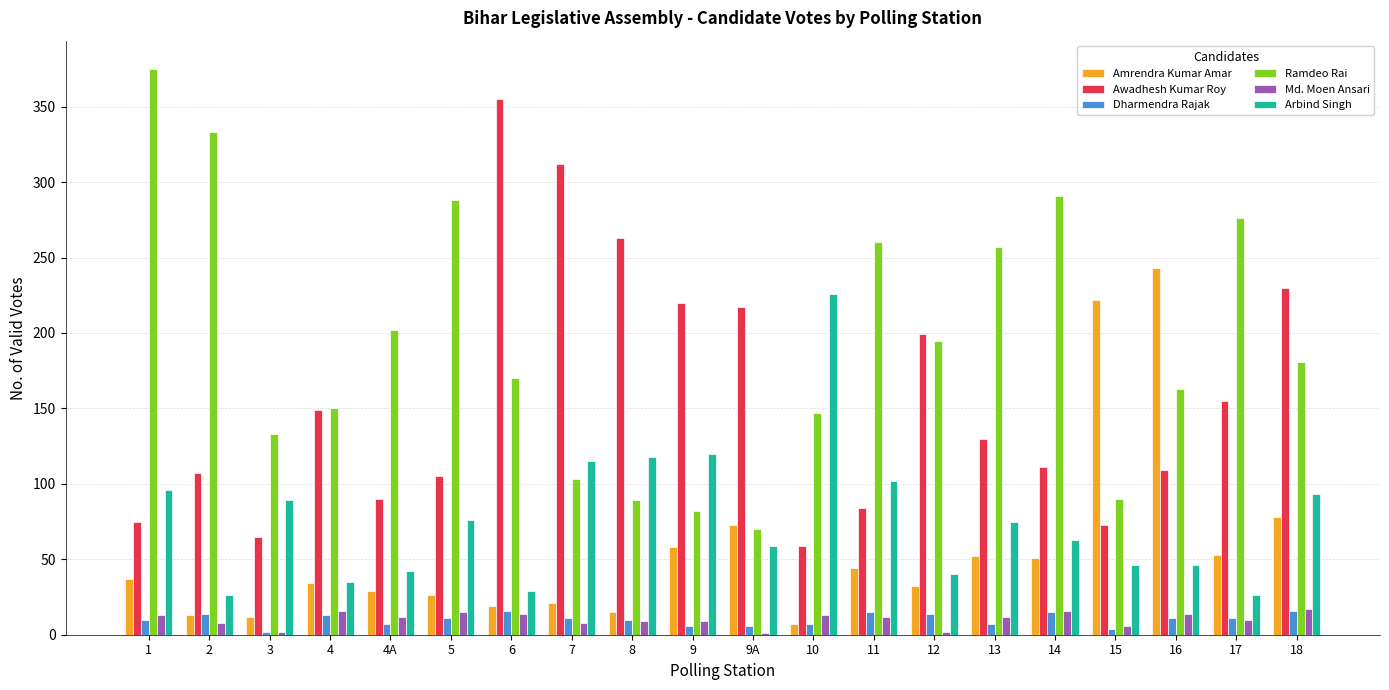

Which series has the largest total across all categories?

Ramdeo Rai